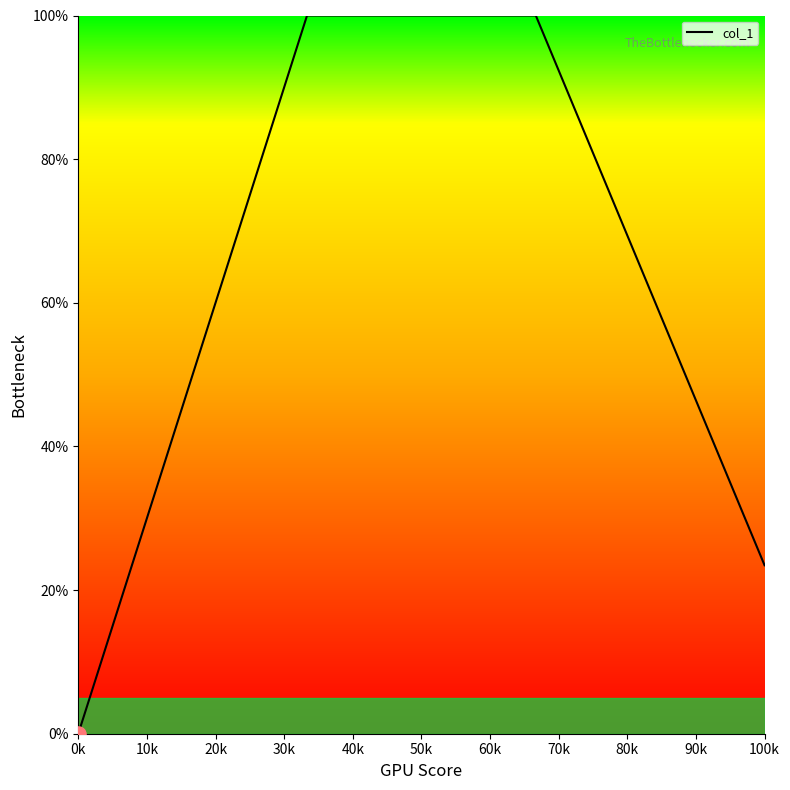

What is the maximum value shown in the chart?

100.0